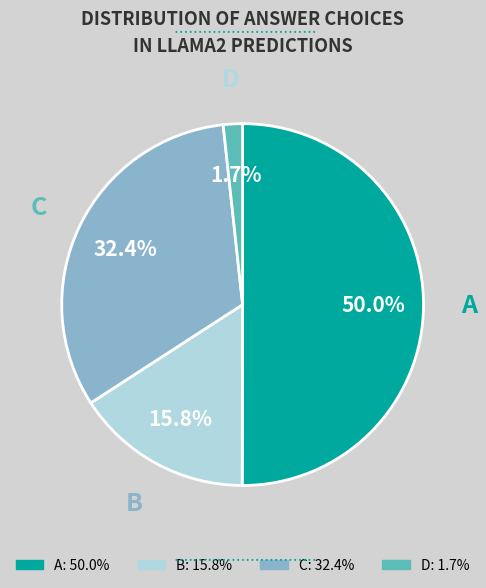

What is the largest slice in the pie chart?

A